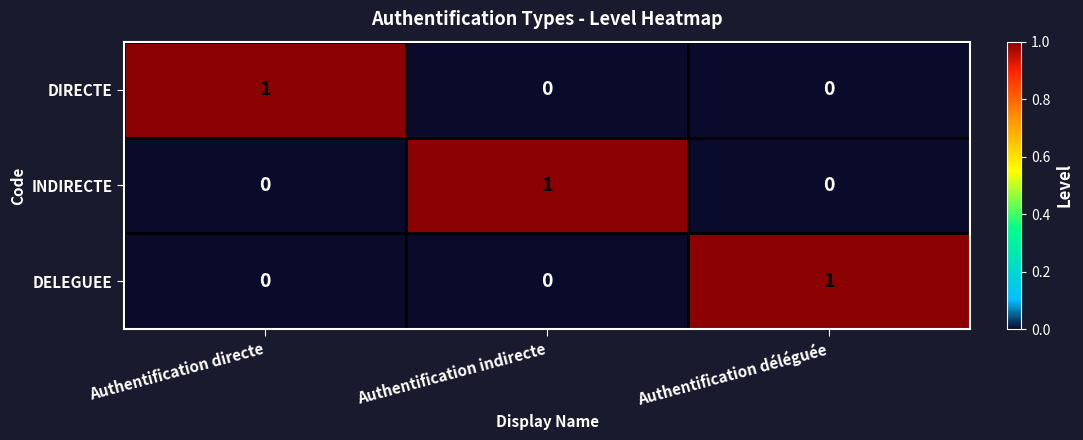

The value of DELEGUEE at Authentification indirecte is 0. True or false?

True